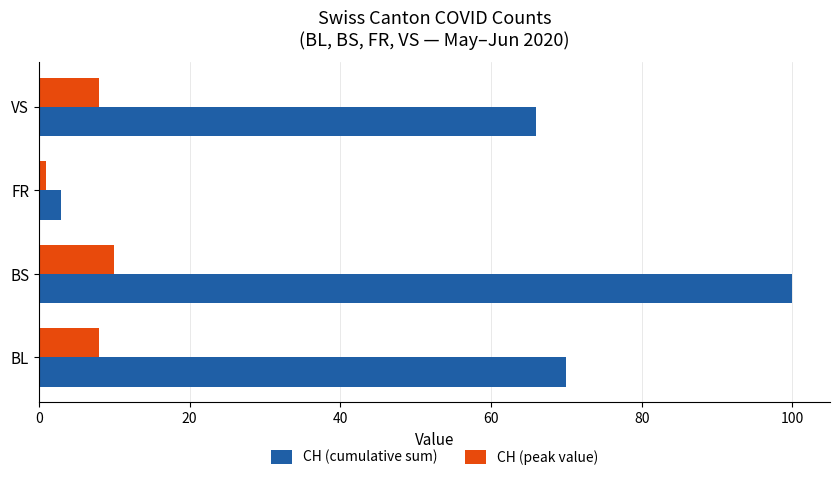

The CH (peak value) series shows 8 at VS. True or false?

True